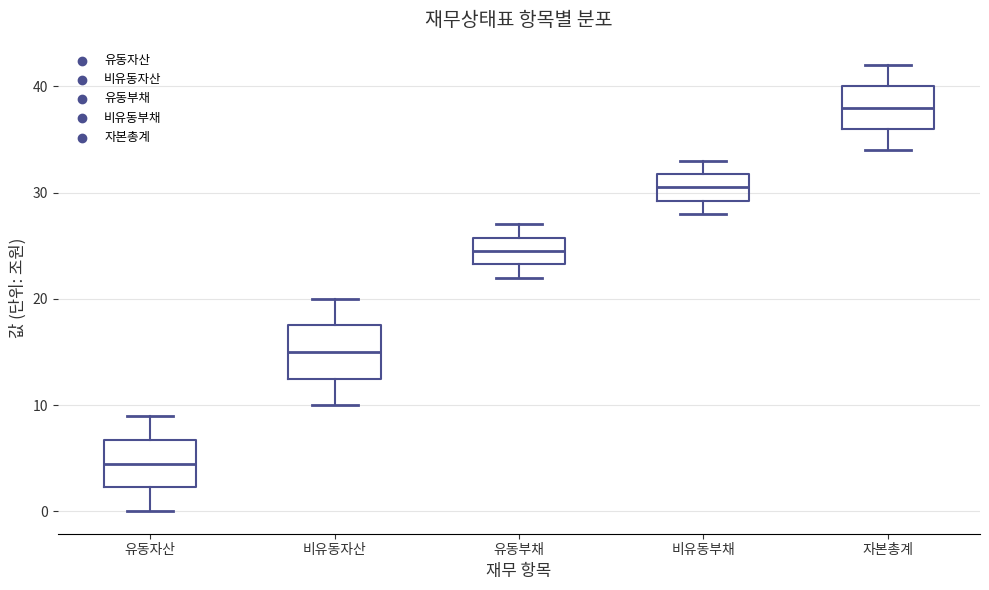

Reading left to right, transcribe this box plot: for each box, give where its median line is, the range the box spans, and where its two whiskers end, as read against the y-axis. The values are not printed on the chart, so give them approximately, as read against the axis.

유동자산: median 5, box 2 to 7, whiskers 0 to 9
비유동자산: median 15, box 13 to 18, whiskers 10 to 20
유동부채: median 25, box 23 to 26, whiskers 22 to 27
비유동부채: median 31, box 29 to 32, whiskers 28 to 33
자본총계: median 38, box 36 to 40, whiskers 34 to 42